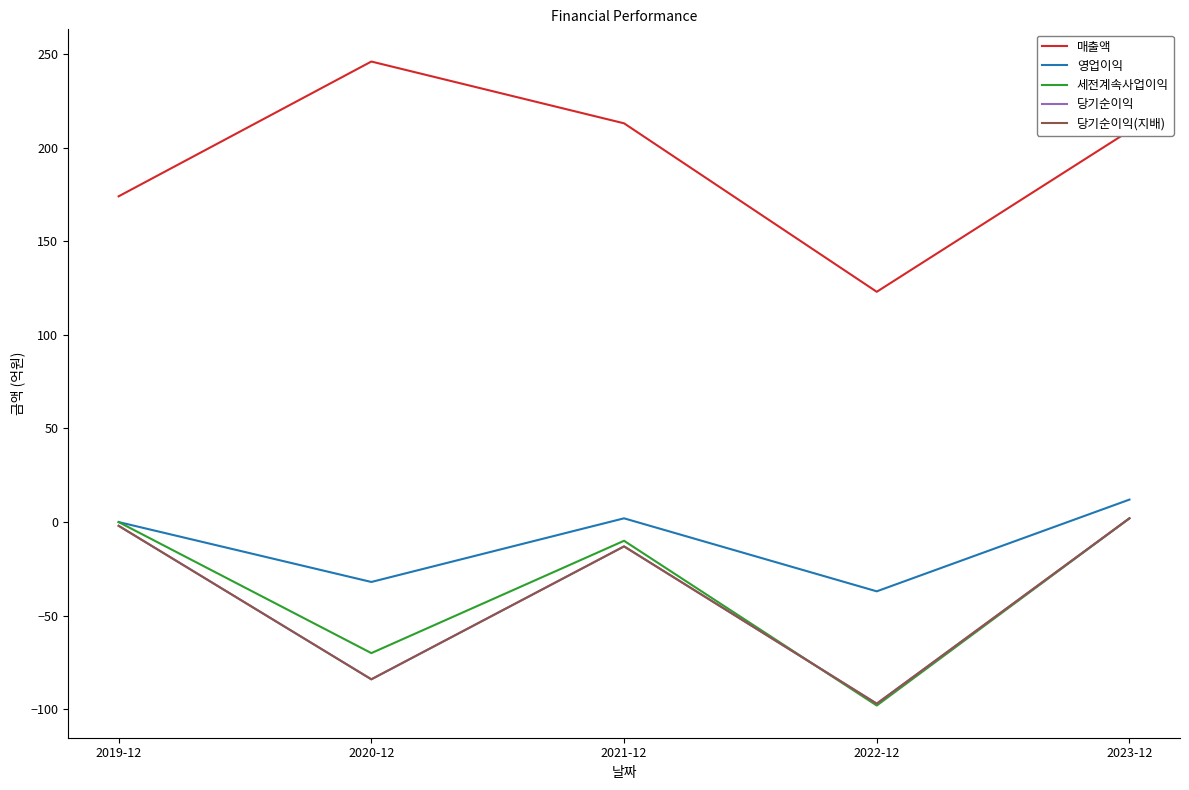

At which category does 당기순이익 reach its first local peak?

2021-12